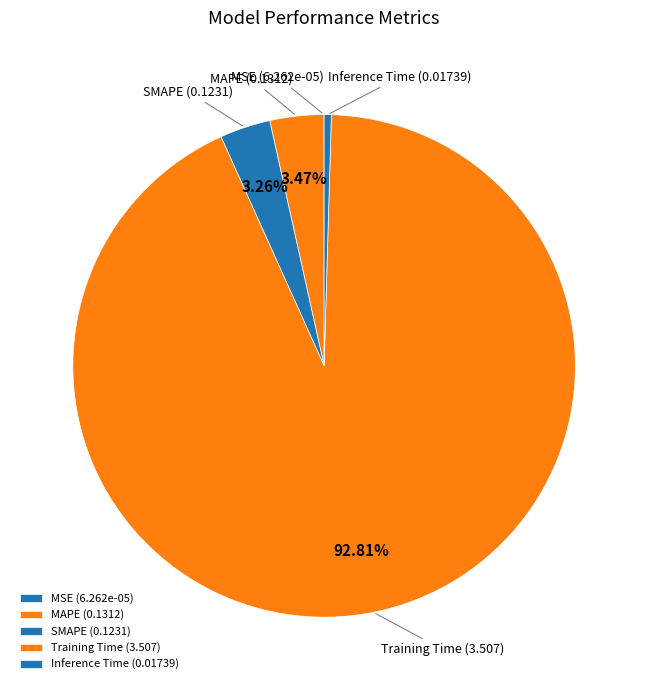

Is SMAPE the majority of the pie?

No